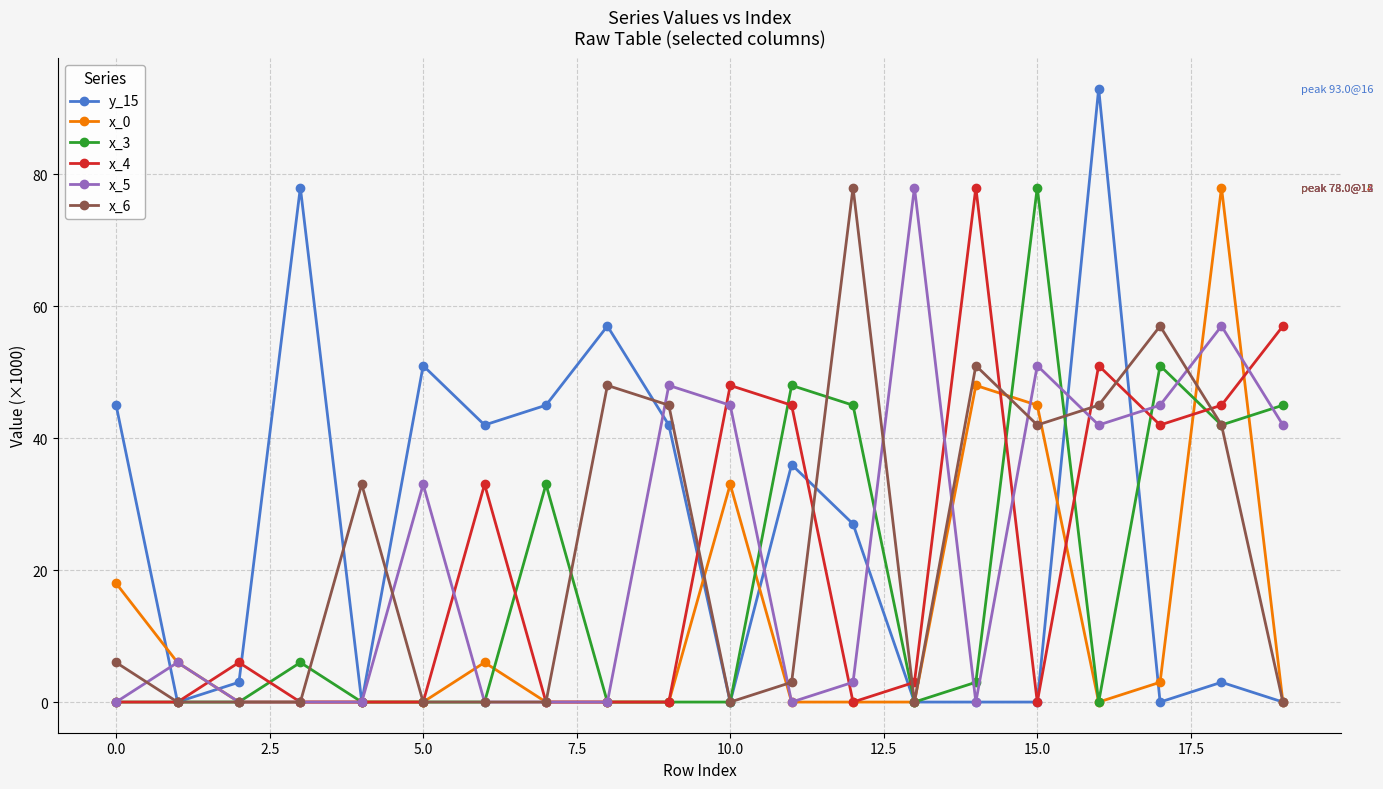

True or false: x_5 and x_3 cross at least once.

True